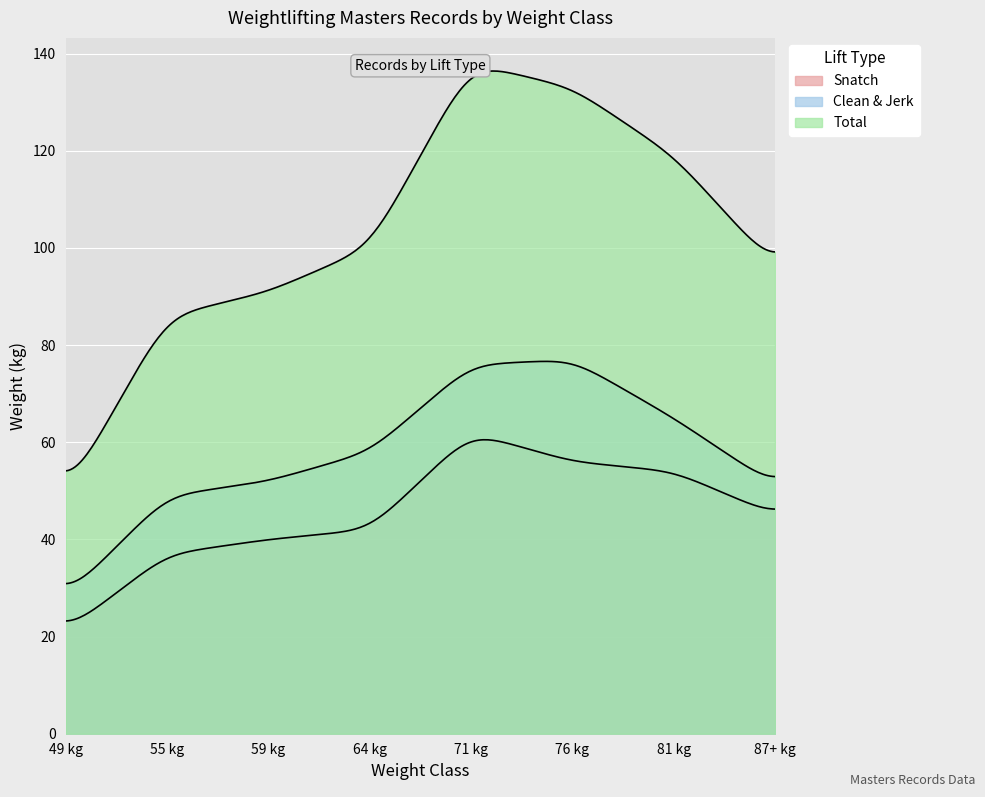

Which series has the largest total across all categories?

Total